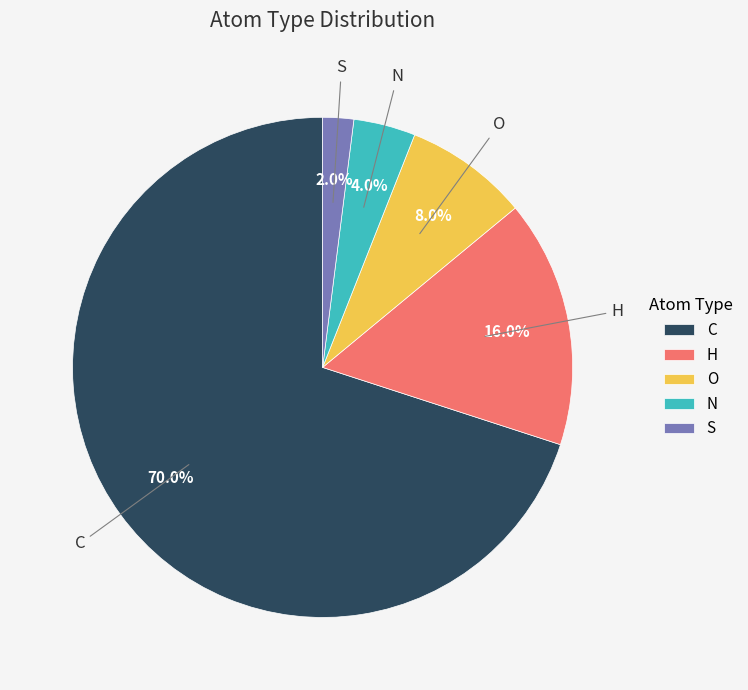

True or false: N accounts for 4% of the total.

True